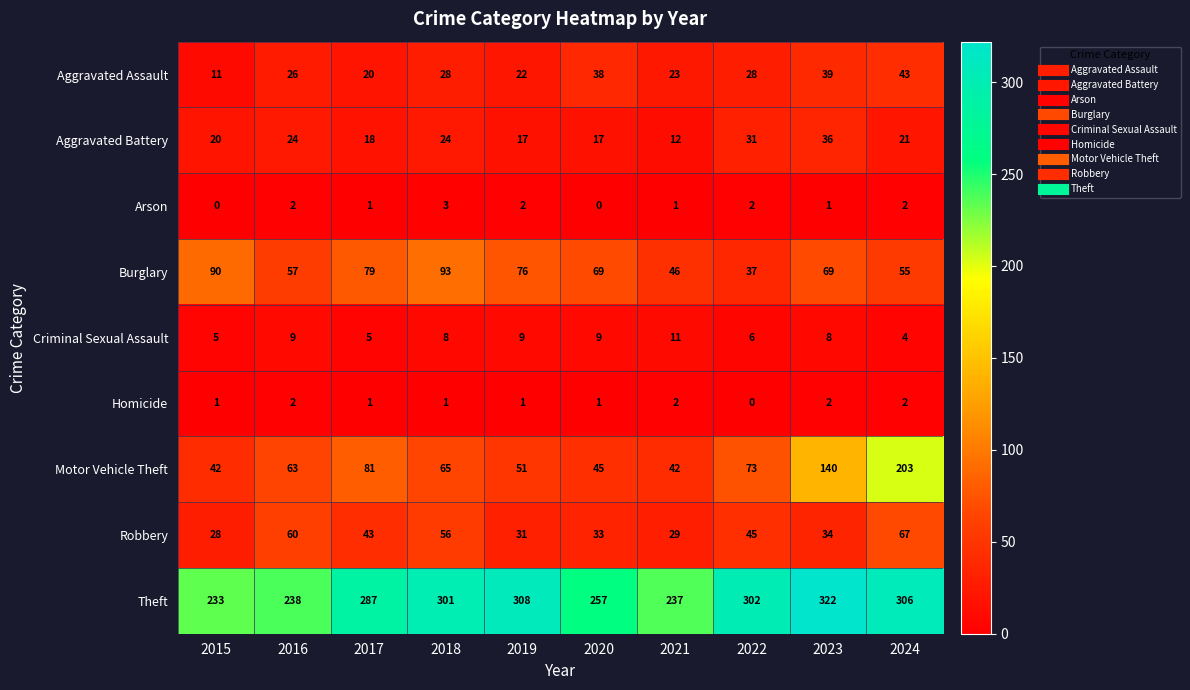

At which category does the chart reach its peak across all series?

2023